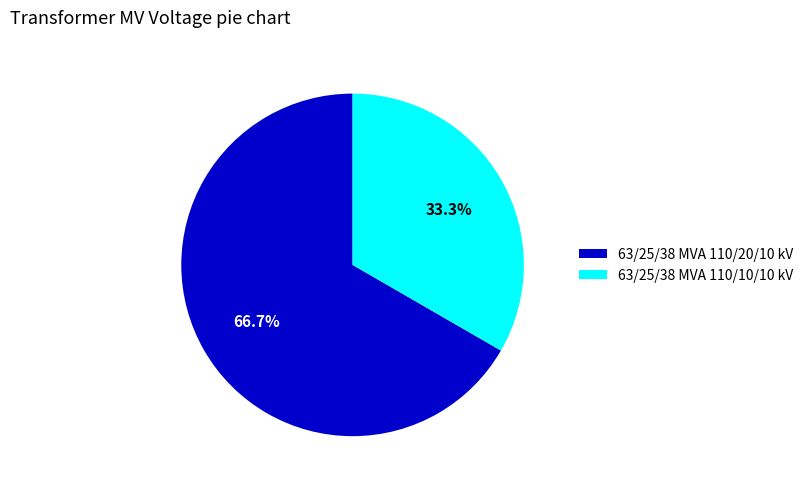

How many segments does this pie chart have?

2